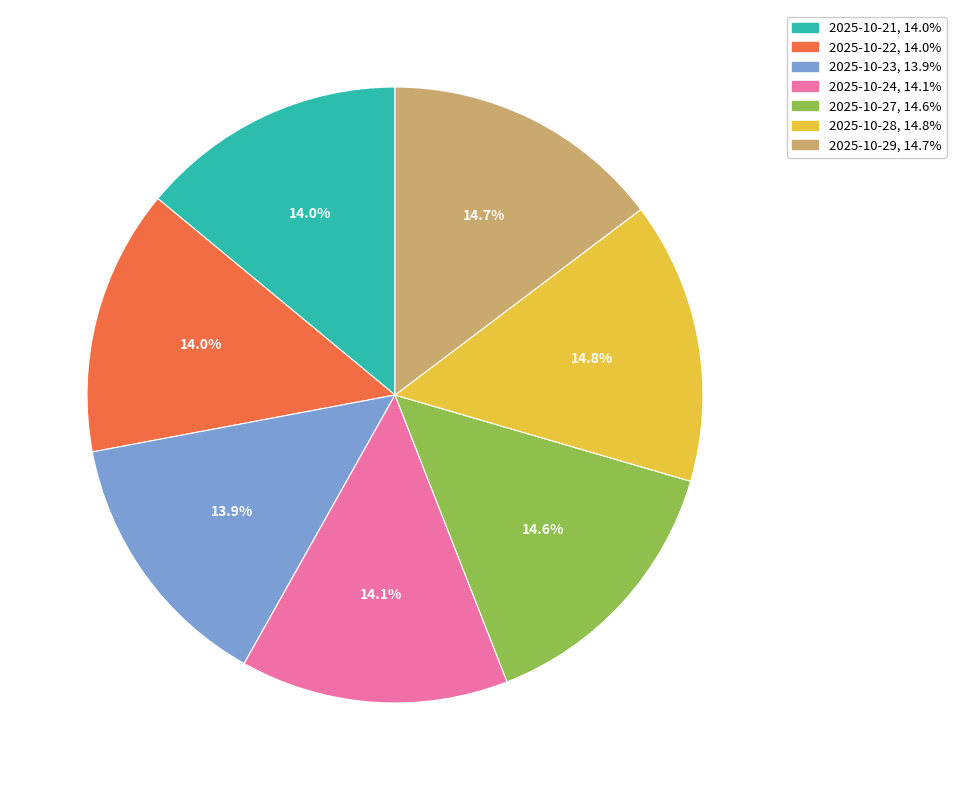

Between 2025-10-29 and 2025-10-23, which is larger?

2025-10-29